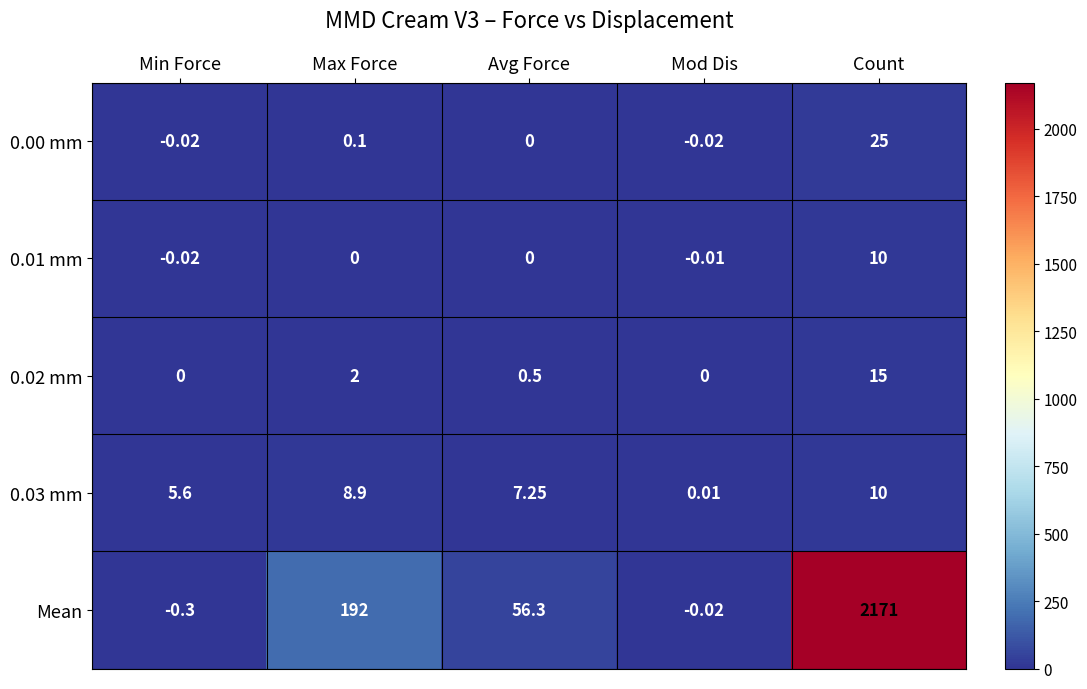

Between Avg Force and Count, which series saw the biggest shift?

Mean